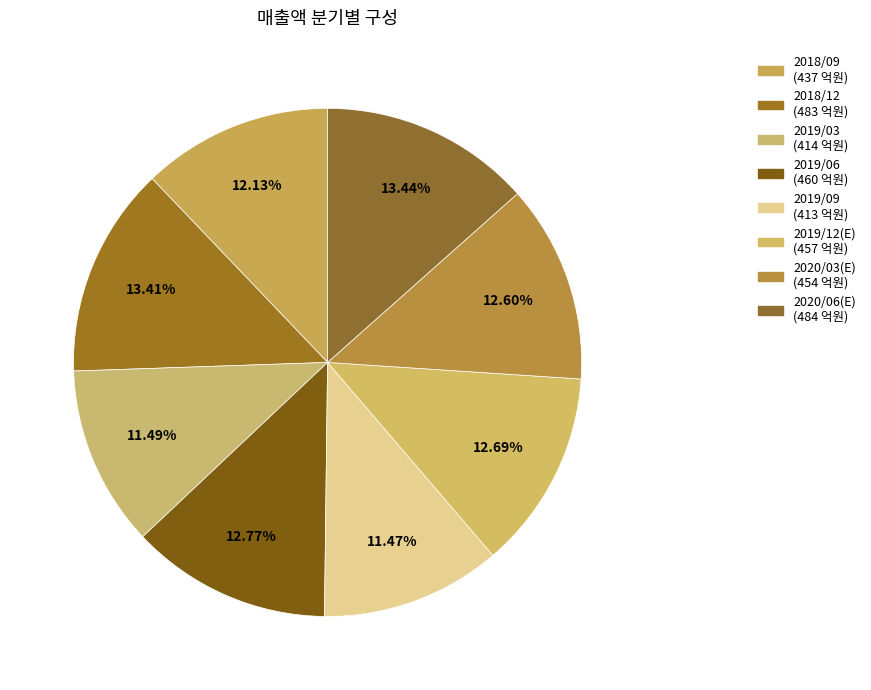

What percentage is the 2020/06(E) slice, to the nearest percent?

13%